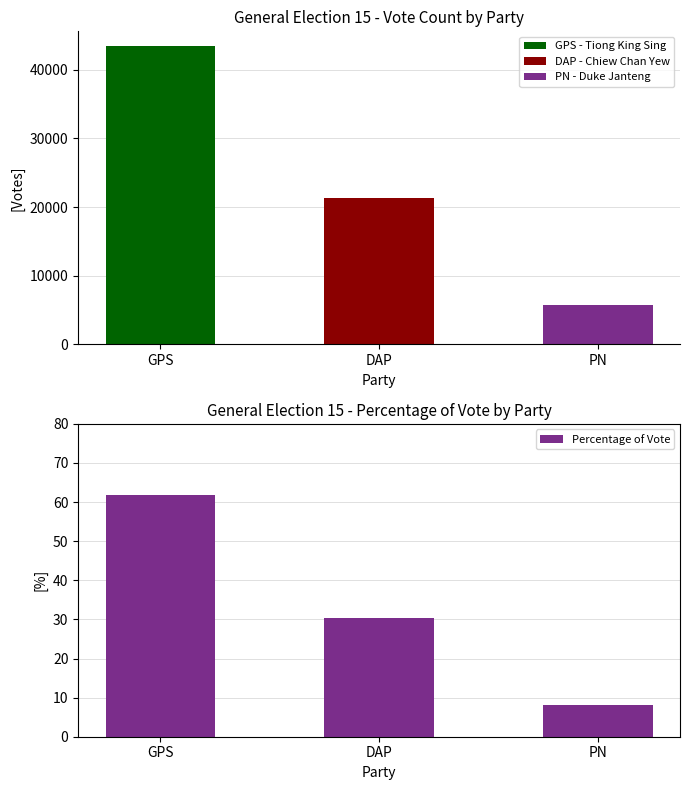

What is the sum of all Percentage of Vote values?

100.0